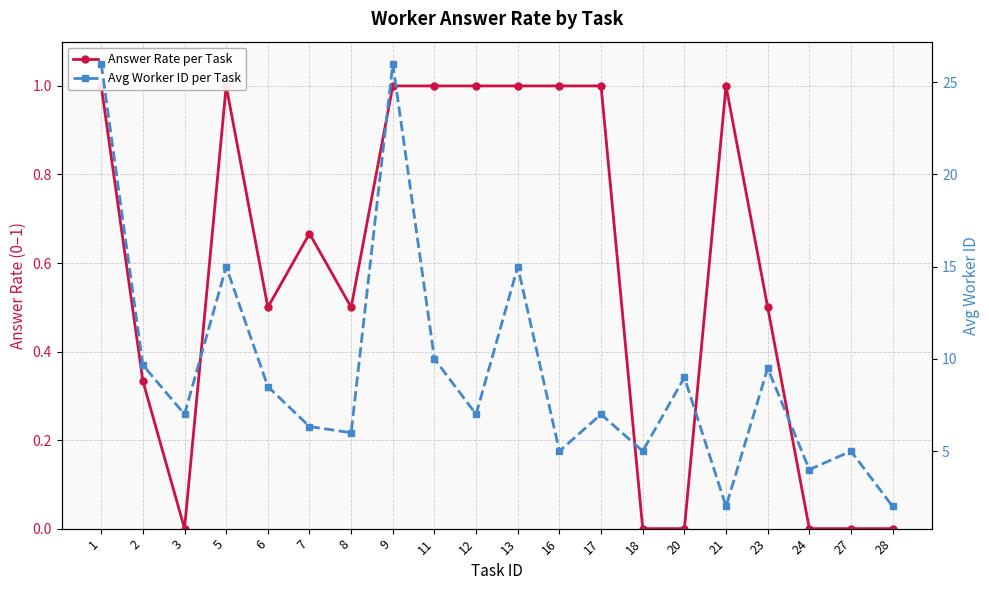

At 11, list the series in order from smallest to largest.

Answer Rate per Task, Avg Worker ID per Task